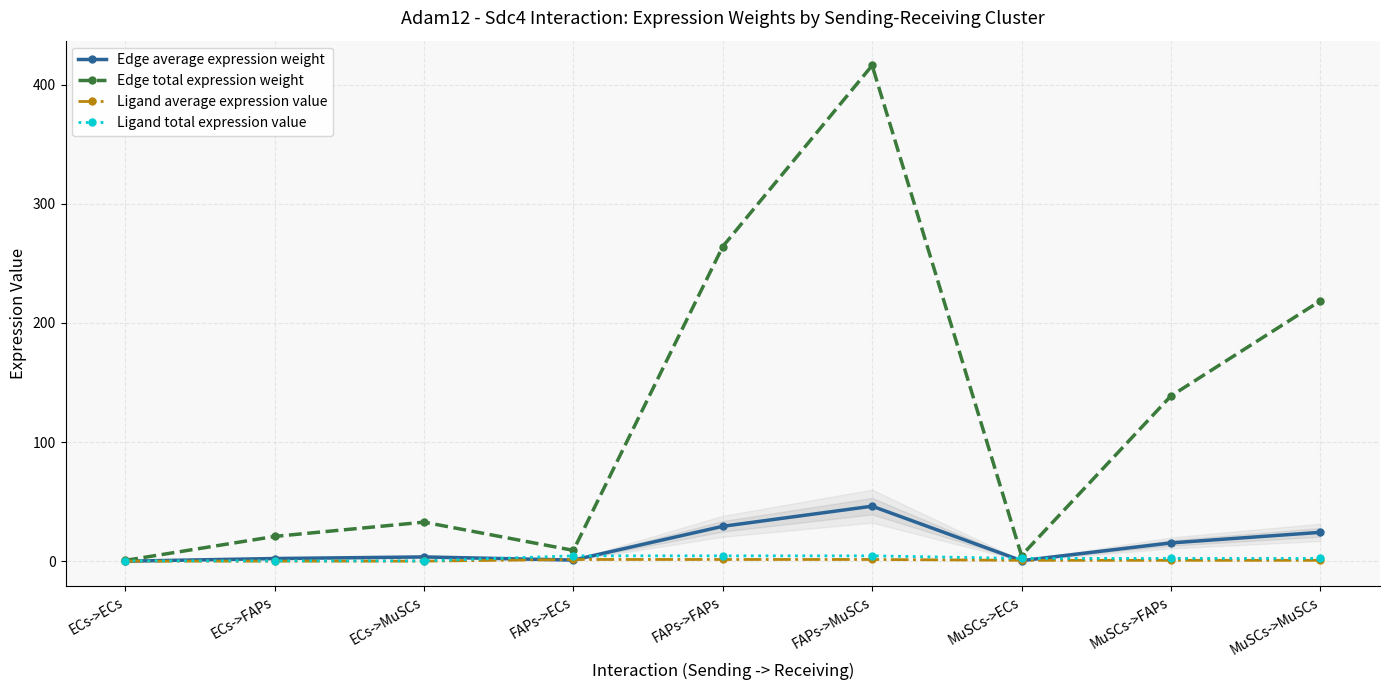

Reading left to right, transcribe all the data shown in this chart.

Edge average expression weight: 0.1	2.3	3.6	1.0	29.3	46.2	0.5	15.4	24.3
Edge total expression weight: 0.7	20.8	32.8	9.2	264.1	416.0	4.8	138.7	218.5
Ligand average expression value: 0.1	0.1	0.1	1.5	1.5	1.5	0.8	0.8	0.8
Ligand total expression value: 0.4	0.4	0.4	4.6	4.6	4.6	2.4	2.4	2.4